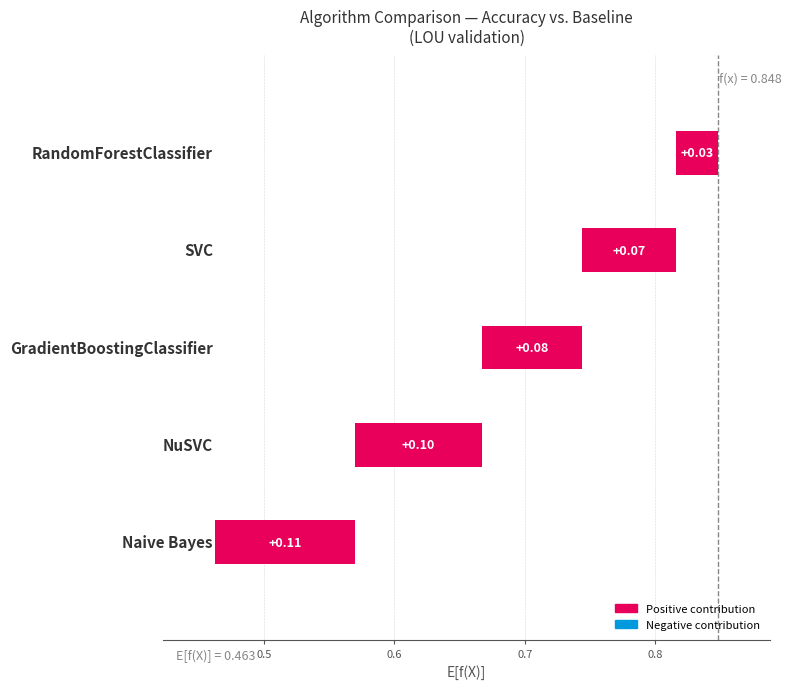

Read the value at 0.7.

0.1